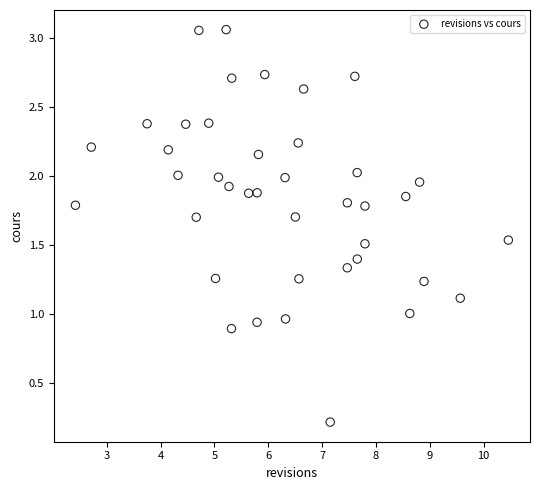

What is the range of X values (max minus min)?

8.0